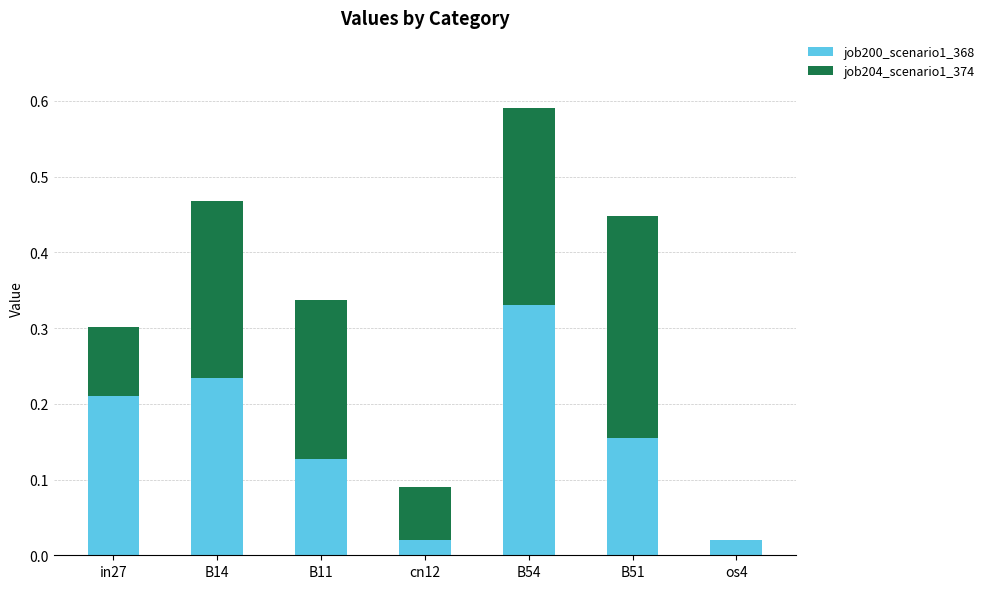

At which category is the sum across all series the highest?

B54